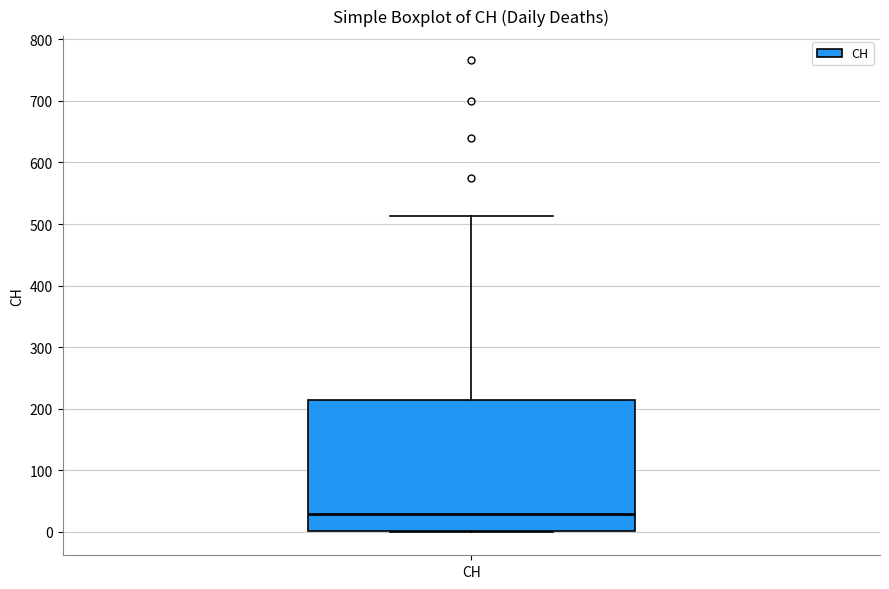

Read this box plot against the y-axis: the position of the median line, the range covered by the box, and the ends of both whiskers. The values are not printed on the chart, so give them approximately, as read against the axis.

median 30, box 0 to 210, whiskers 0 to 510